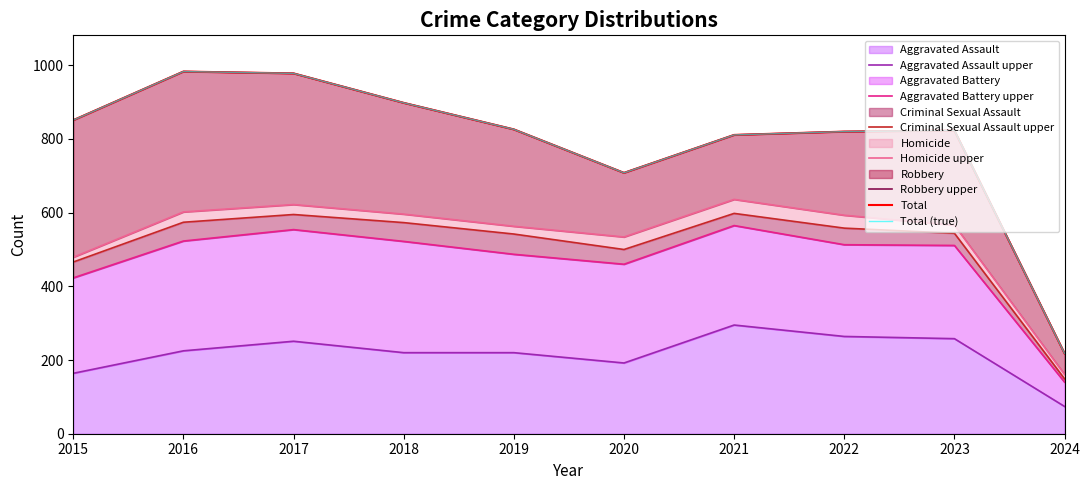

What is the value of the Criminal Sexual Assault point at the 9th from the left?

33